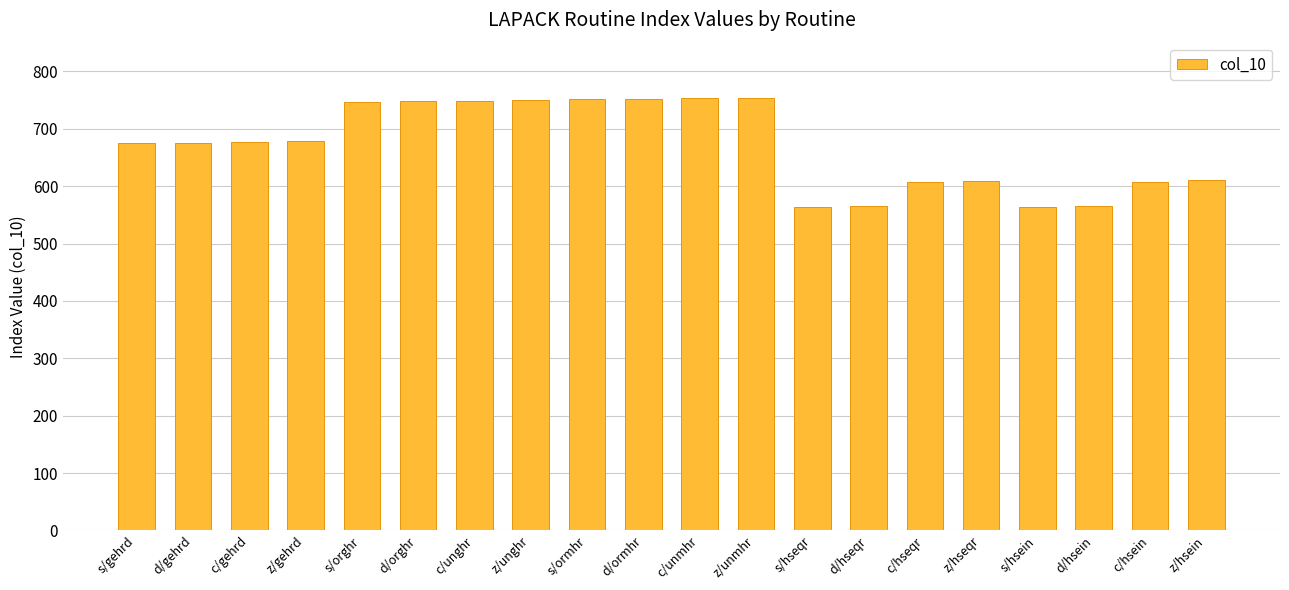

At which label is the value closest to 658?

s/gehrd